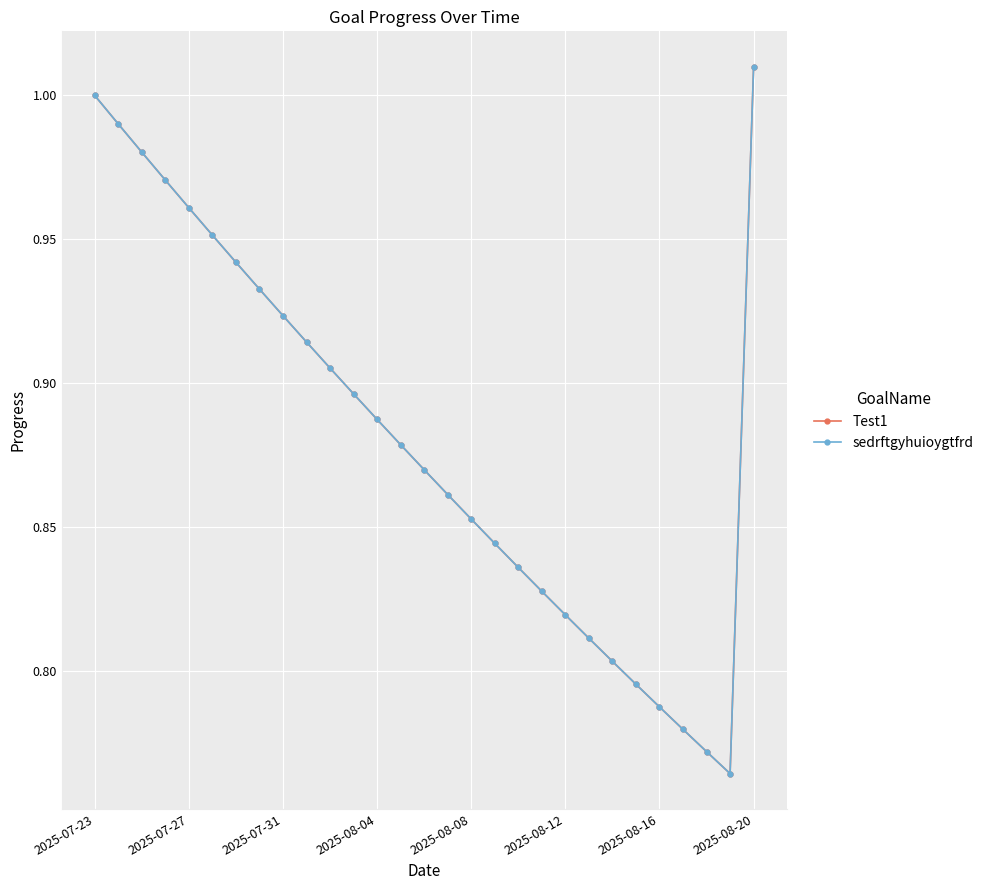

Does the chart have visible grid lines?

Yes